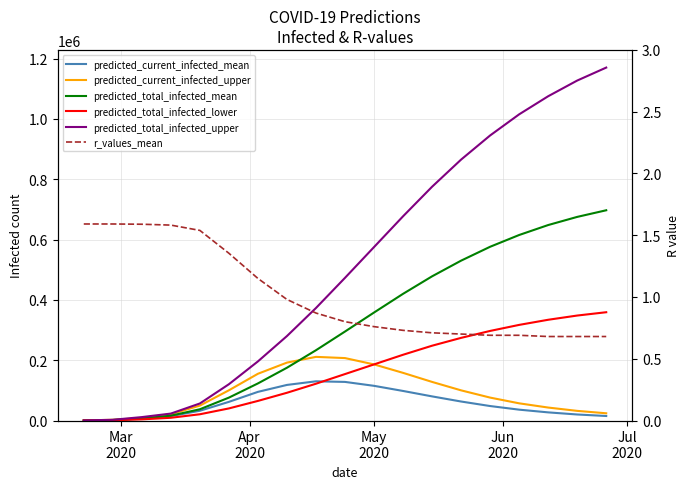

What is the difference between the maximum and minimum values in the predicted_total_infected_lower series?

358889.0